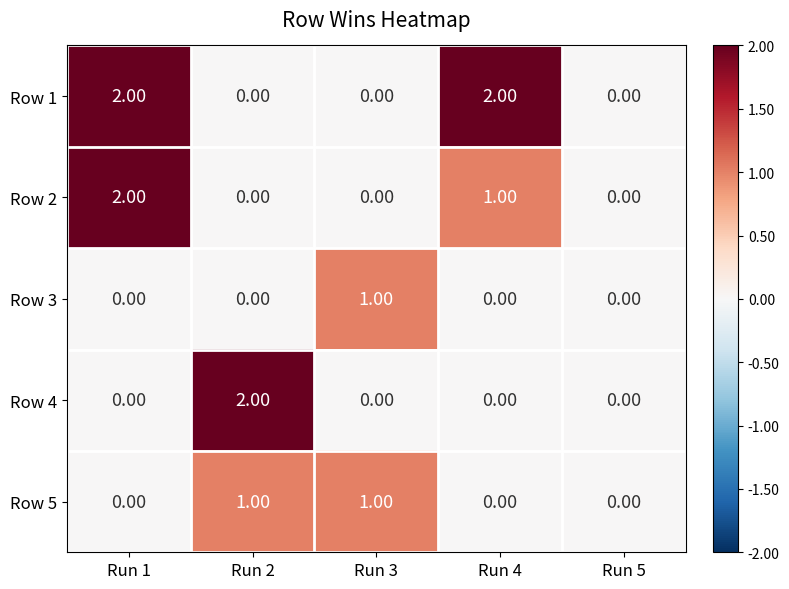

Which series changed the most between Run 1 and Run 4?

Row 2